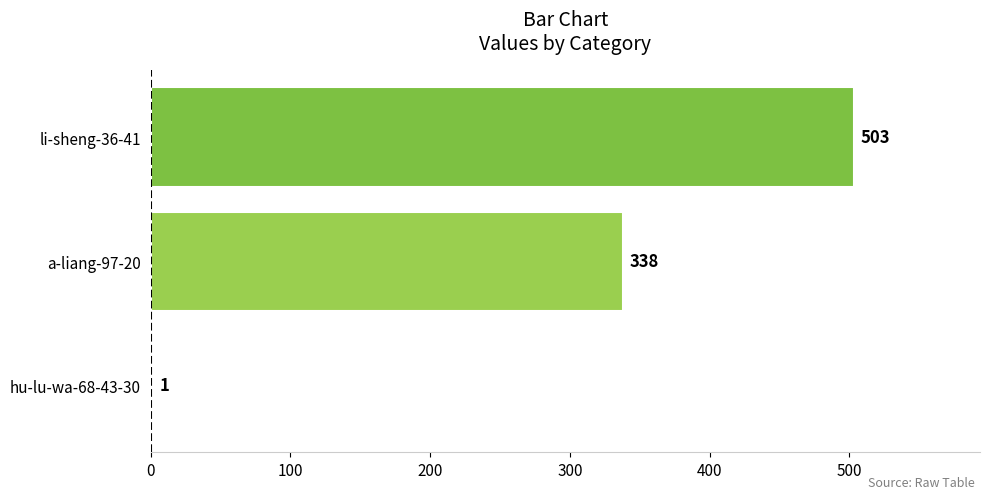

At which category does the chart reach its peak across all series?

li-sheng-36-41